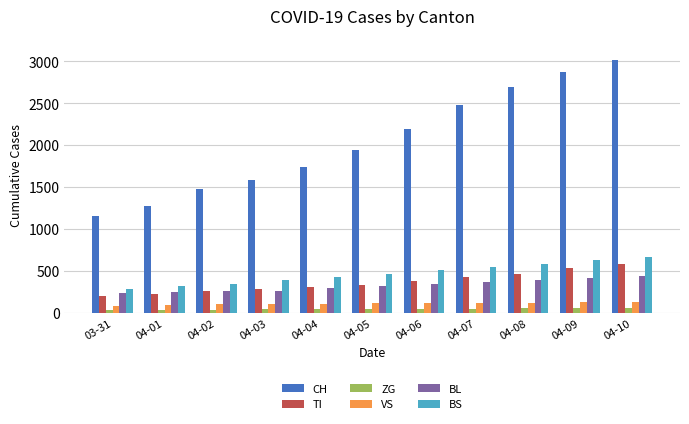

What is the highest value of the ZG series?

62